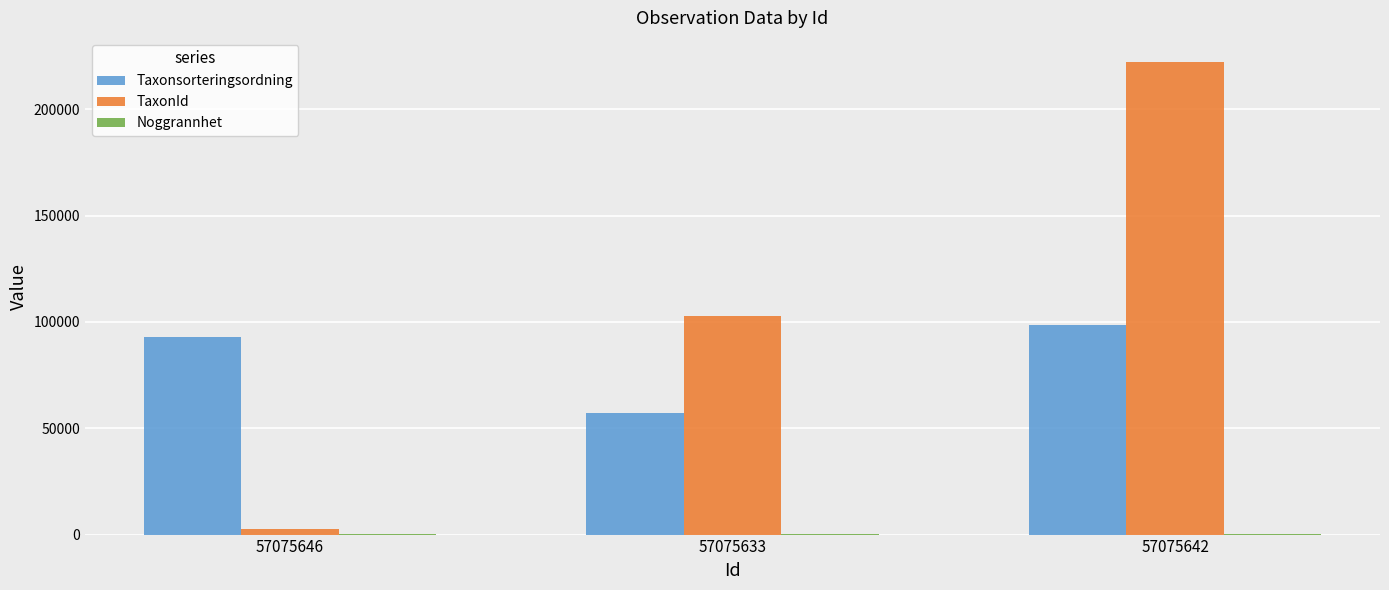

At which category is the sum across all series the highest?

57075642